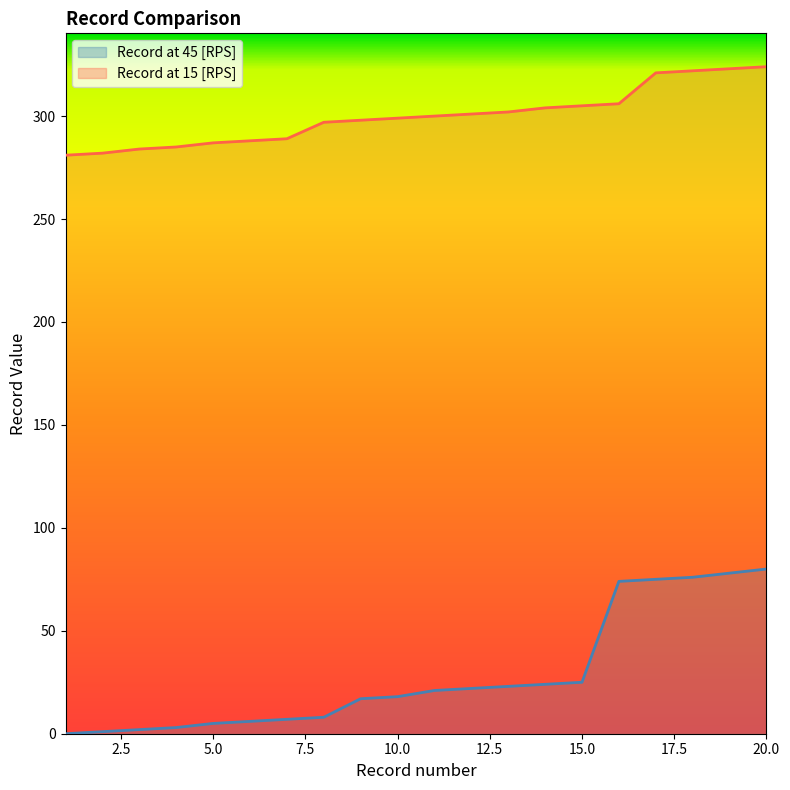

Reading right to left, what are all the values shown in this chart?

Record at 45 [RPS]: 80	78	76	75	74	25	24	23	22	21	18	17	8	7	6	5	3	2	1	0
Record at 15 [RPS]: 324	323	322	321	306	305	304	302	301	300	299	298	297	289	288	287	285	284	282	281